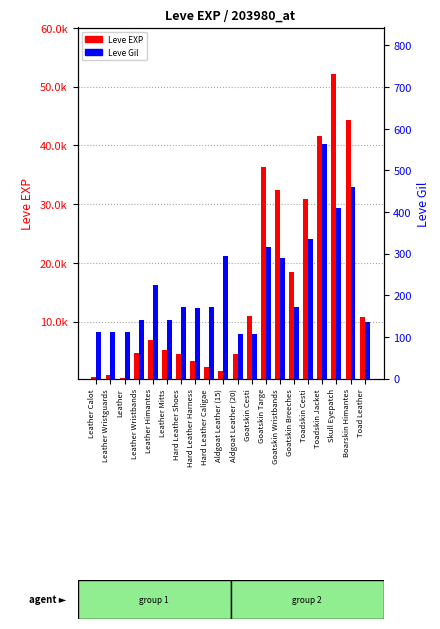

Read the Leve Gil value at Aldgoat Leather (15).

295